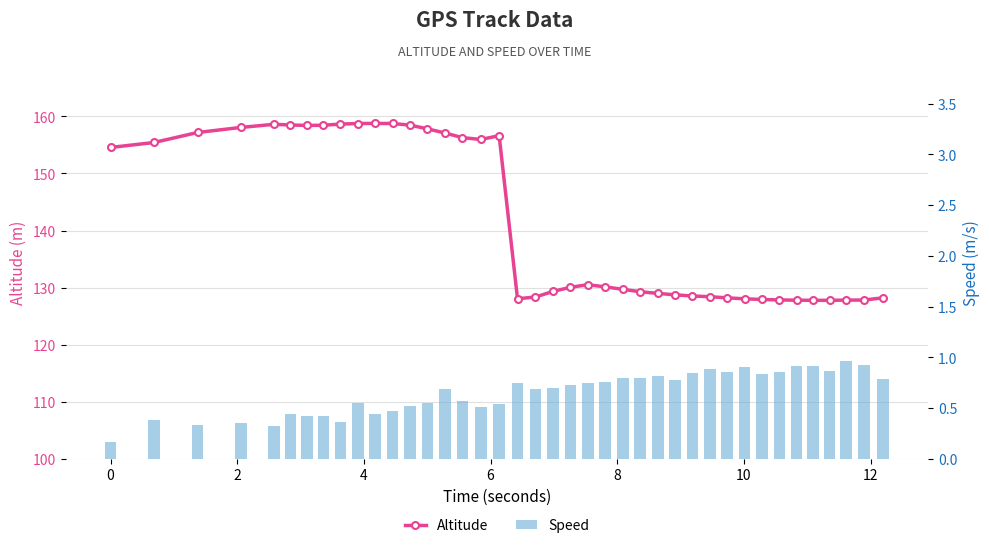

Which series has the widest spread of values?

Altitude